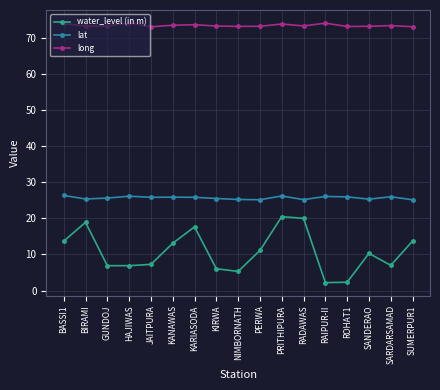

What is the label of the 6th point from the left?

KANAWAS